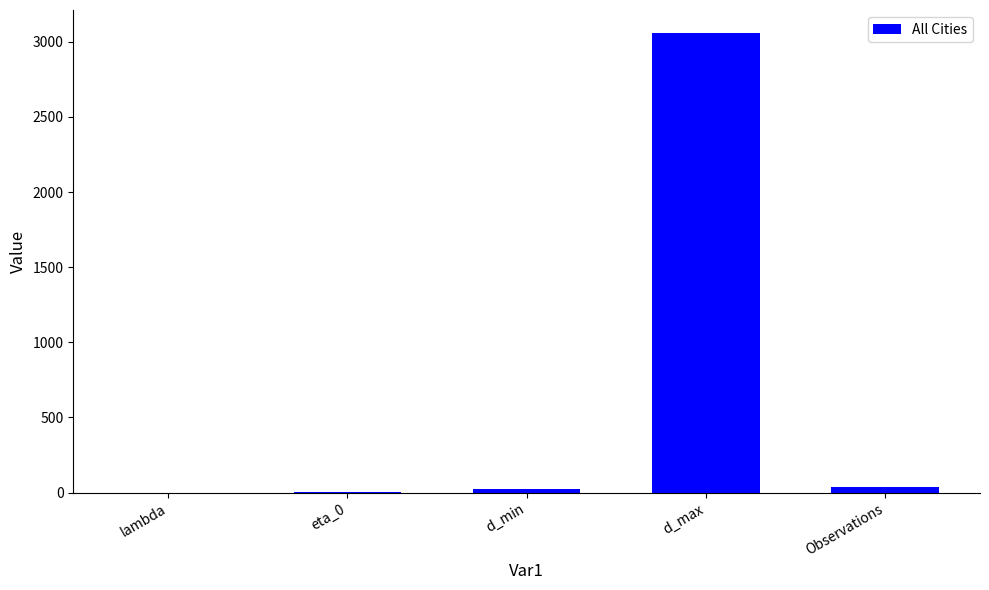

Are the bars grouped side by side (vs. stacked)?

No